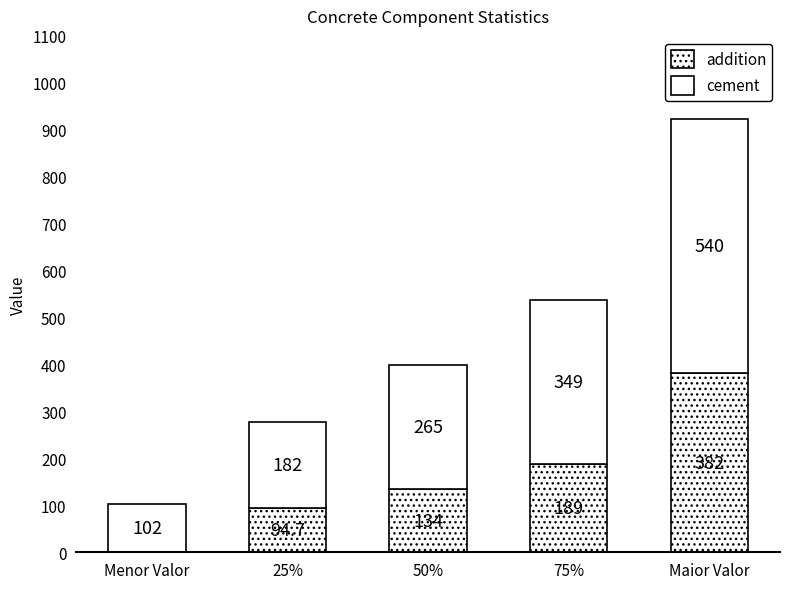

Does the chart contain stacked bars?

Yes